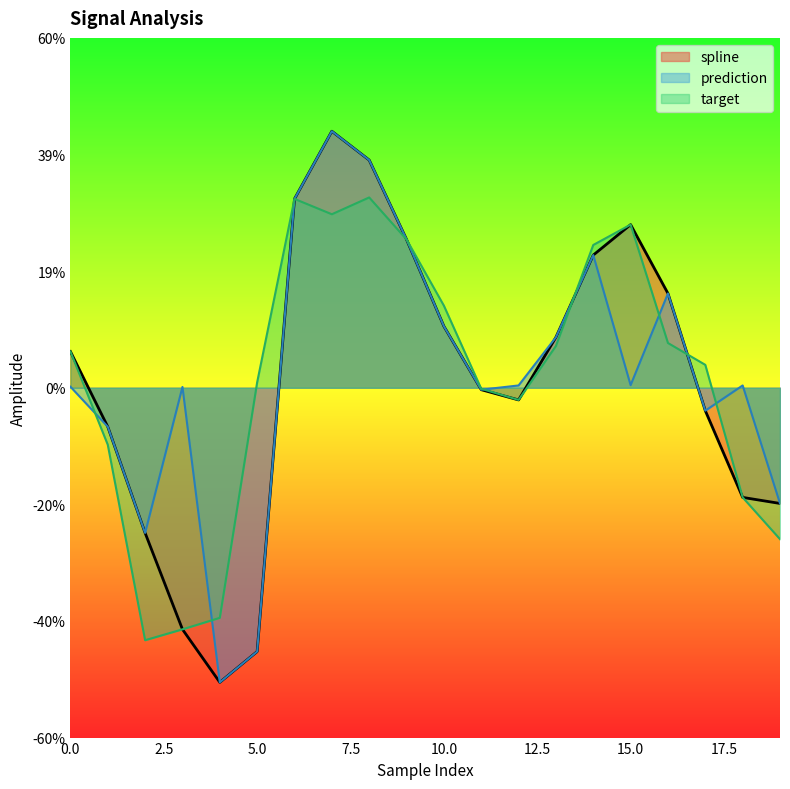

True or false: prediction and spline intersect in this chart.

False